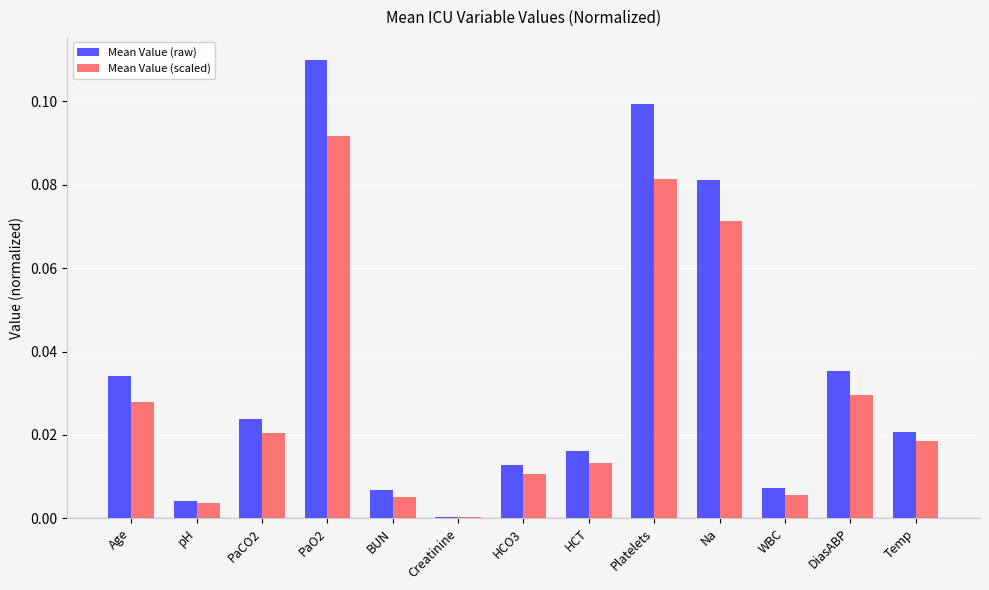

What are all the series names shown in the legend?

Mean Value (raw), Mean Value (scaled)